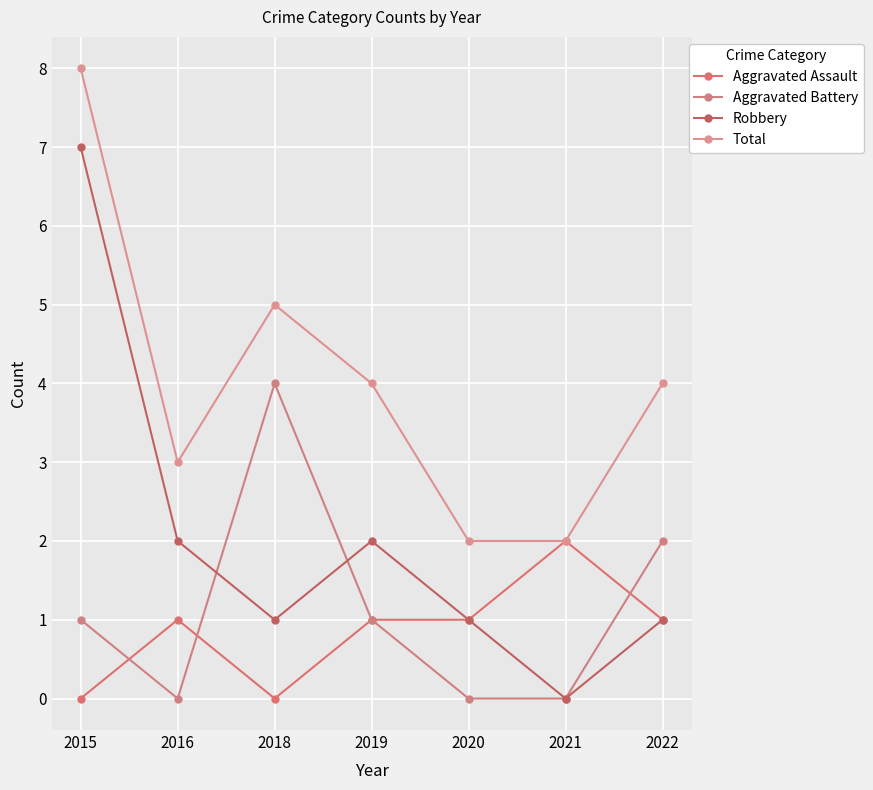

How many interior local peaks does the Total series have?

1